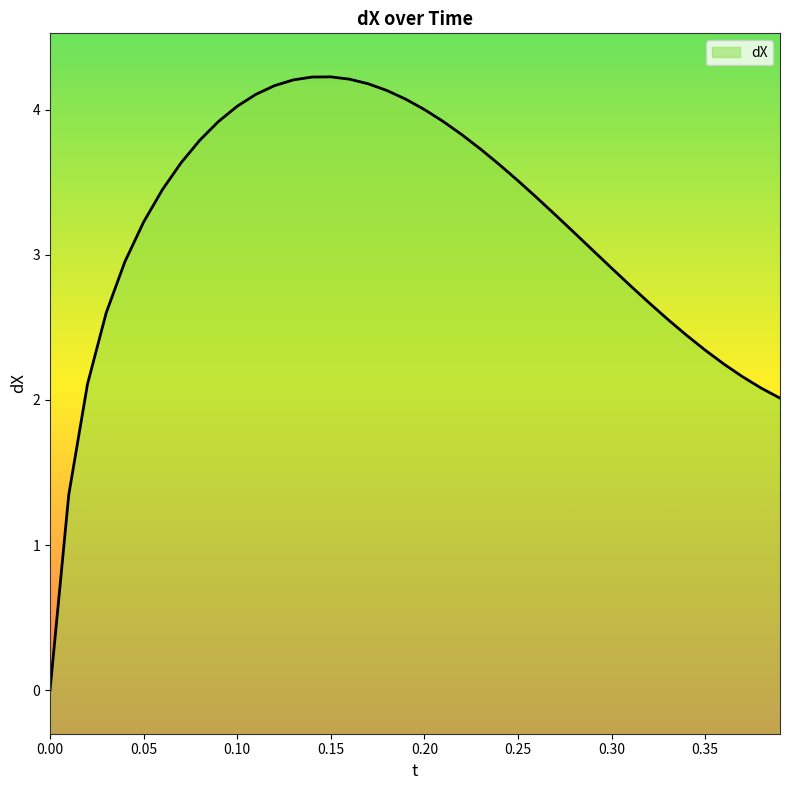

Reading right to left, transcribe all the data shown in this chart.

2.0	2.1	2.2	2.2	2.3	2.4	2.6	2.7	2.8	2.9	3.0	3.2	3.3	3.4	3.5	3.6	3.7	3.8	3.9	4.0	4.1	4.1	4.2	4.2	4.2	4.2	4.2	4.2	4.1	4.0	3.9	3.8	3.6	3.4	3.2	3.0	2.6	2.1	1.3	0.0